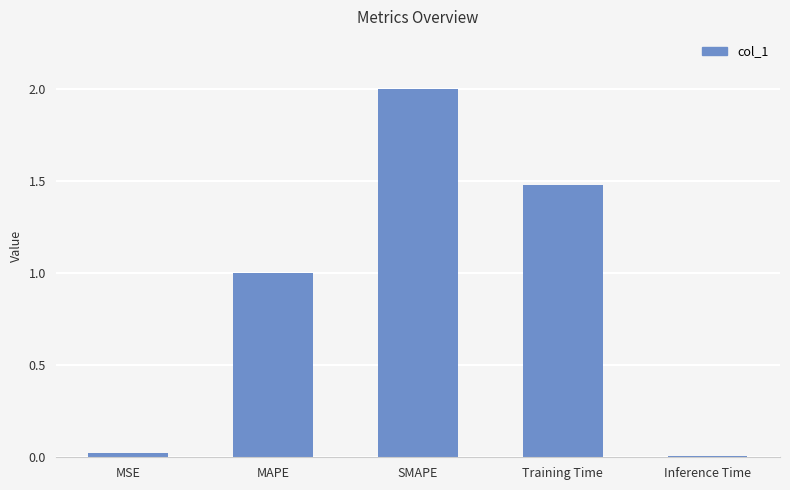

Between SMAPE and MAPE, which is larger?

SMAPE